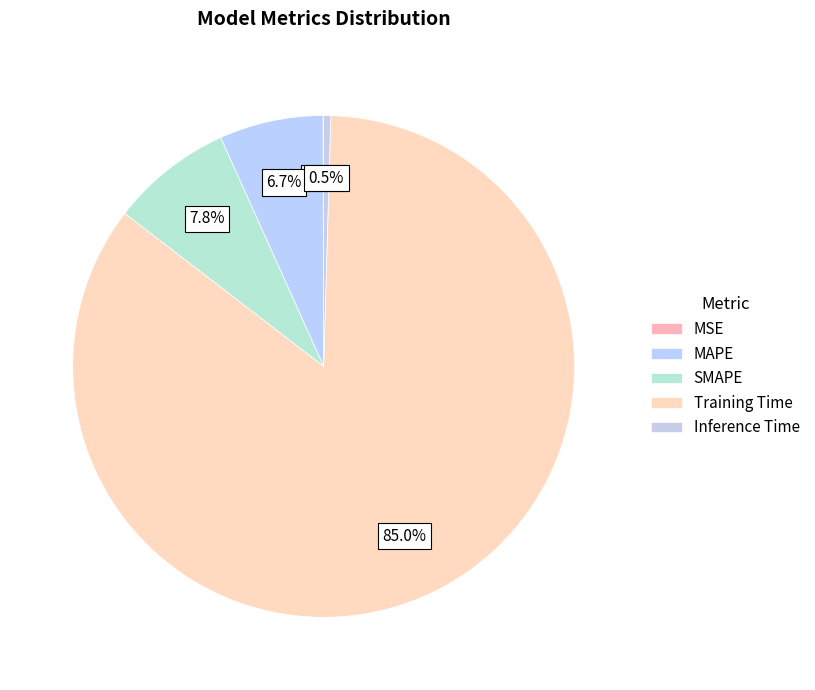

To the nearest percent, what portion does MAPE represent?

7%